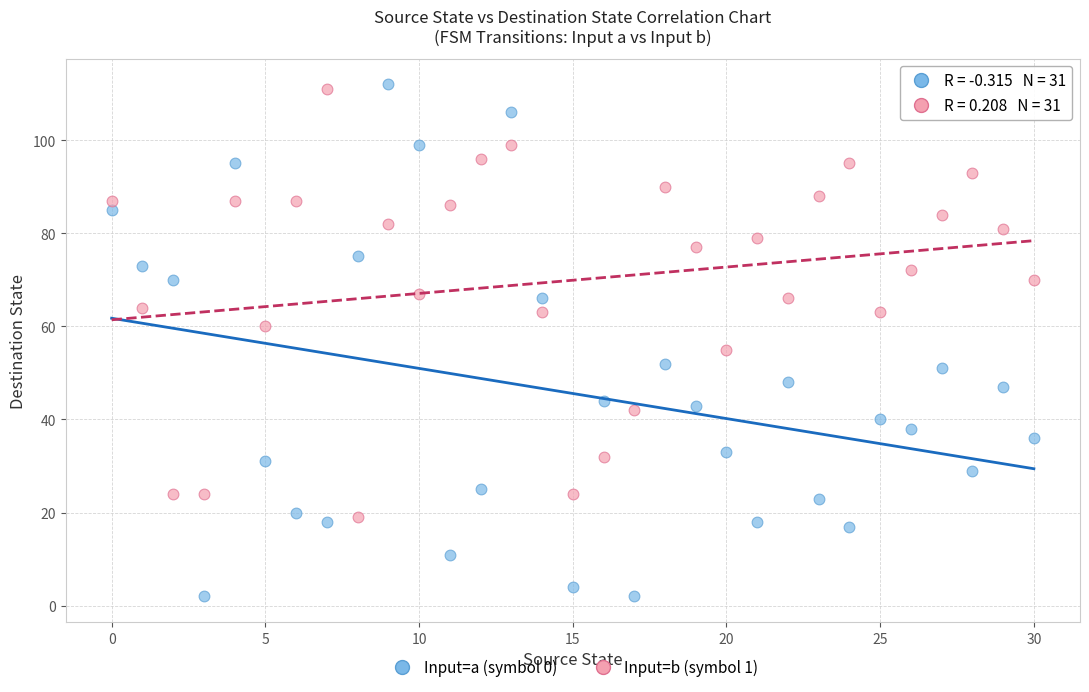

Which series has the largest Y range (max minus min)?

Input=a (symbol 0)